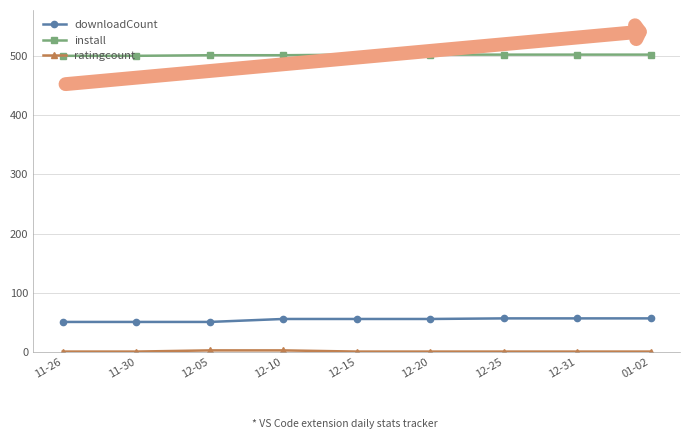

What position from the right is 12-20?

4